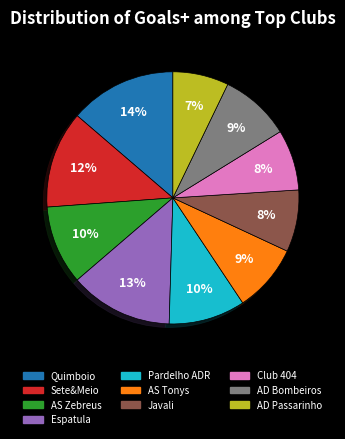

Count the number of slices in the pie.

10